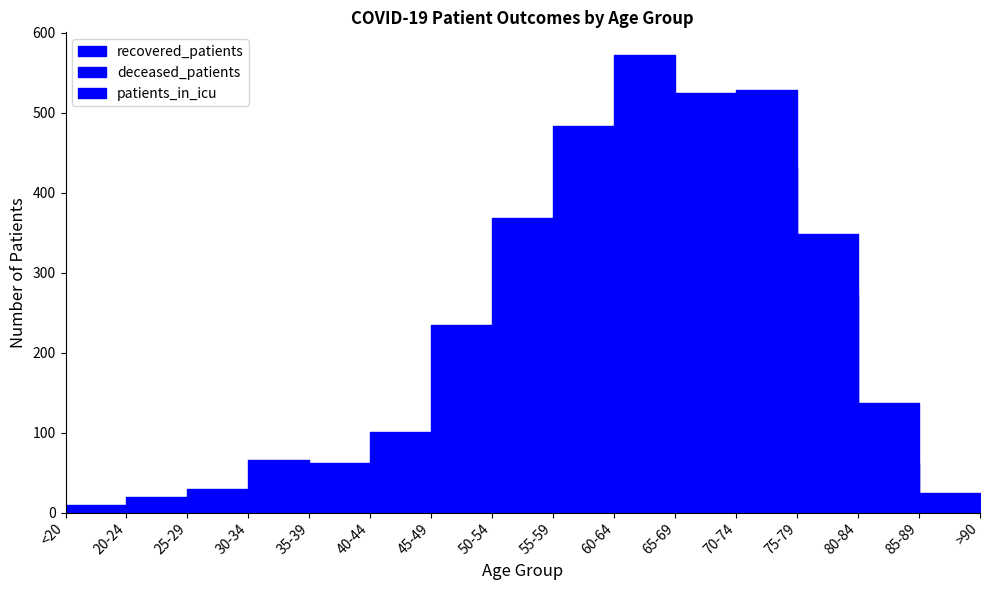

Reading left to right, what are all the values shown in this chart?

recovered_patients: <20=9	20-24=20	25-29=29	30-34=66	35-39=62	40-44=101	45-49=235	50-54=368	55-59=483	60-64=572	65-69=525	70-74=528	75-79=272	80-84=62	85-89=7	>90=1
deceased_patients: <20=1	20-24=0	25-29=2	30-34=3	35-39=9	40-44=11	45-49=31	50-54=50	55-59=109	60-64=197	65-69=317	70-74=432	75-79=349	80-84=137	85-89=24	>90=2
patients_in_icu: <20=1	20-24=0	25-29=3	30-34=3	35-39=3	40-44=6	45-49=9	50-54=40	55-59=62	60-64=94	65-69=110	70-74=129	75-79=70	80-84=14	85-89=0	>90=0